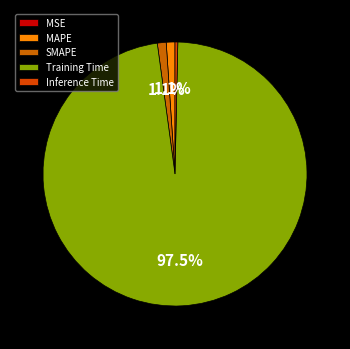

To the nearest percent, what is the combined percentage of MSE and Training Time?

98%